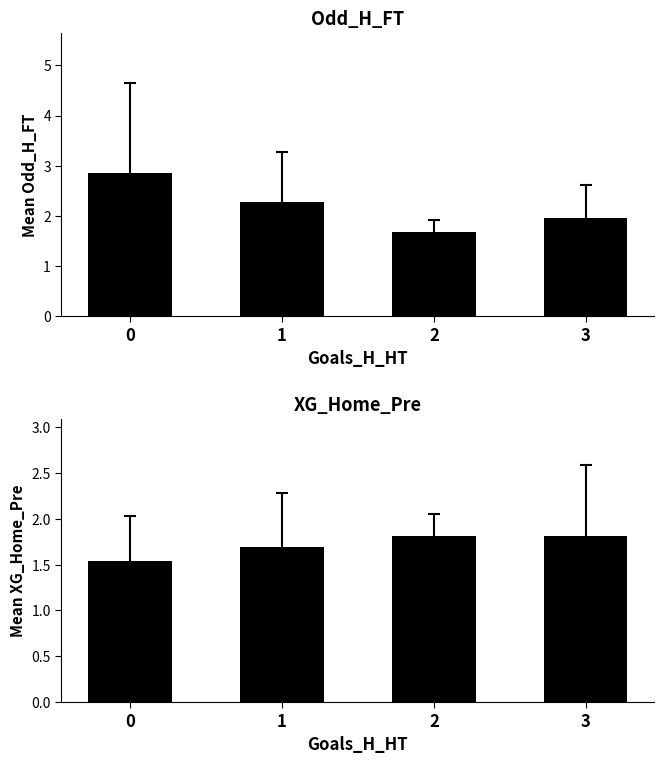

Rank the series by their average value, from lowest to highest.

XG_Home_Pre, Odd_H_FT